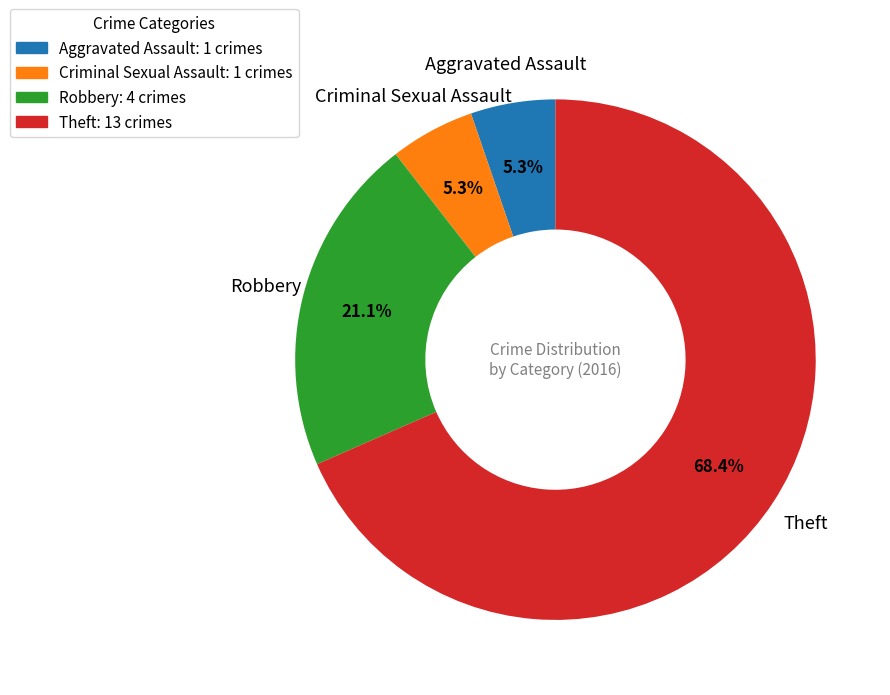

Does any single category account for the majority?

Yes